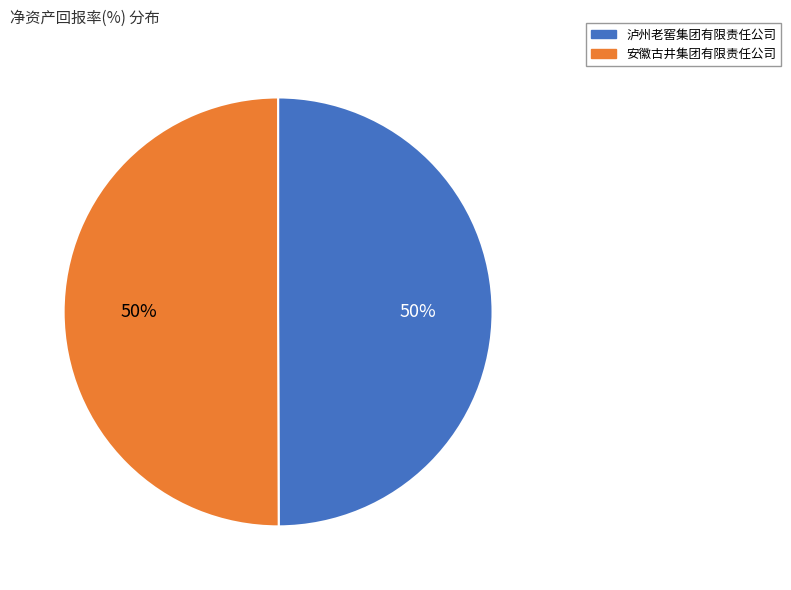

To the nearest percent, what portion does 泸州老窖集团有限责任公司 represent?

50%